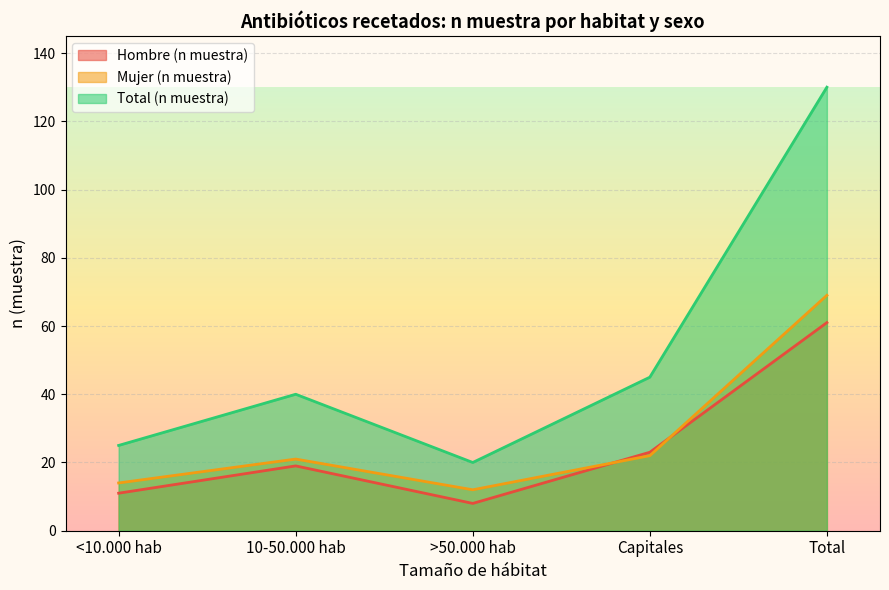

What is the sum of all Mujer (n muestra) values?

138